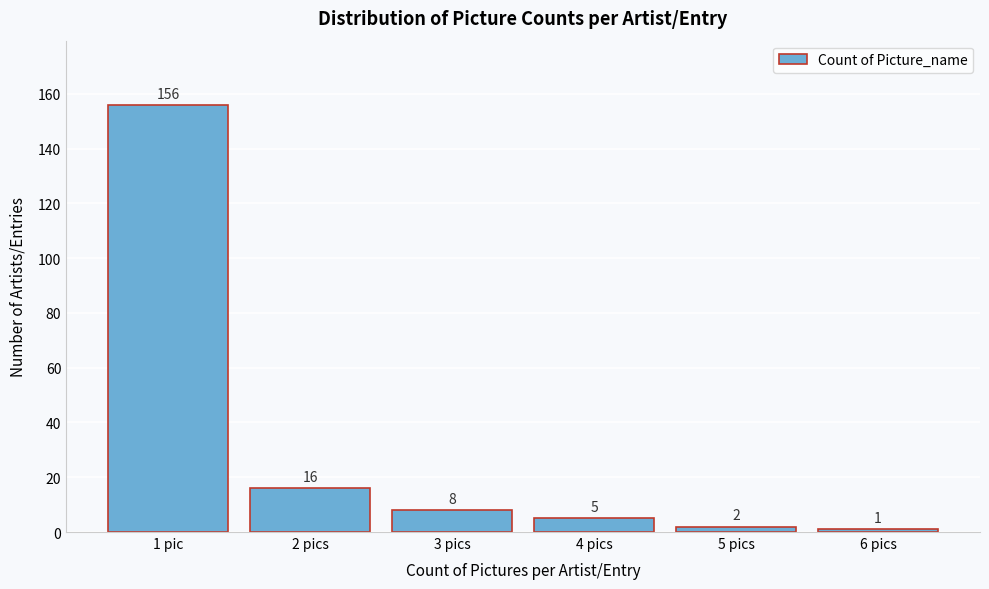

Reading left to right, extract all data points from this chart.

1 pic=156	2 pics=16	3 pics=8	4 pics=5	5 pics=2	6 pics=1